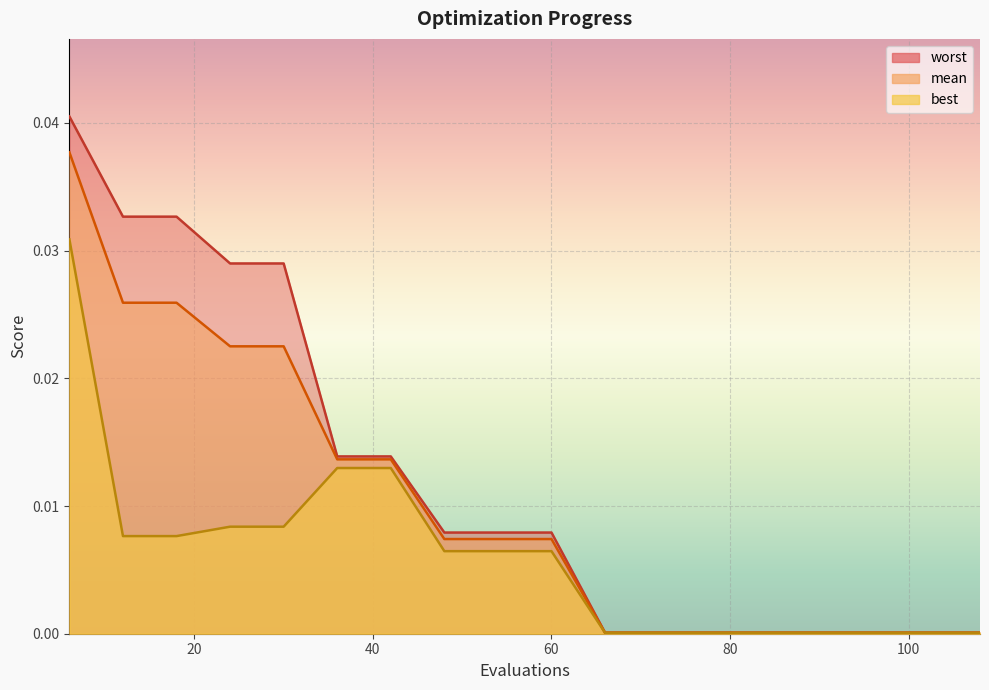

List the labels in order of best value, smallest first.

66, 72, 78, 84, 90, 96, 102, 108, 48, 54, 60, 12, 18, 24, 30, 36, 42, 6